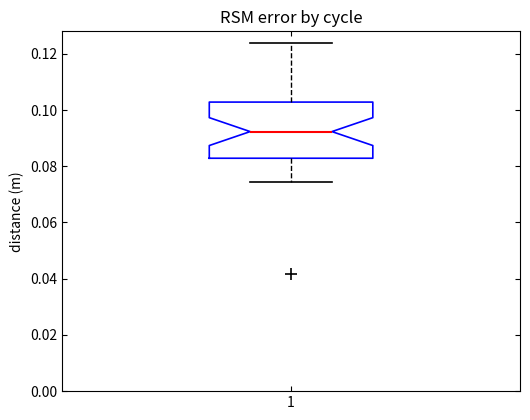

Where is the lower edge of the box at x = 1 on the y-axis? The values are not printed on the chart, so give them approximately, as read against the axis.

0.082